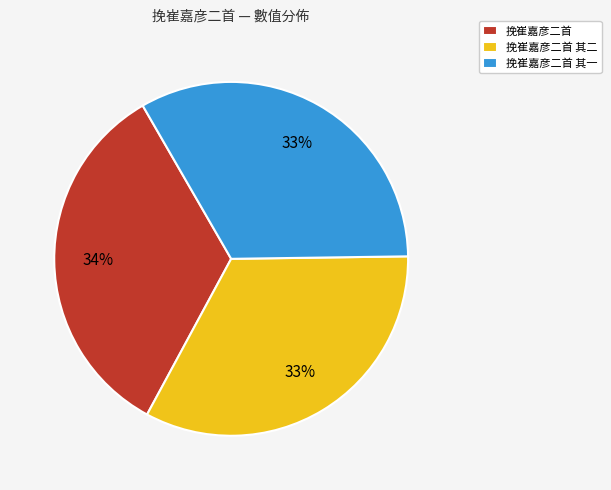

Is 挽崔嘉彦二首 the majority of the pie?

No